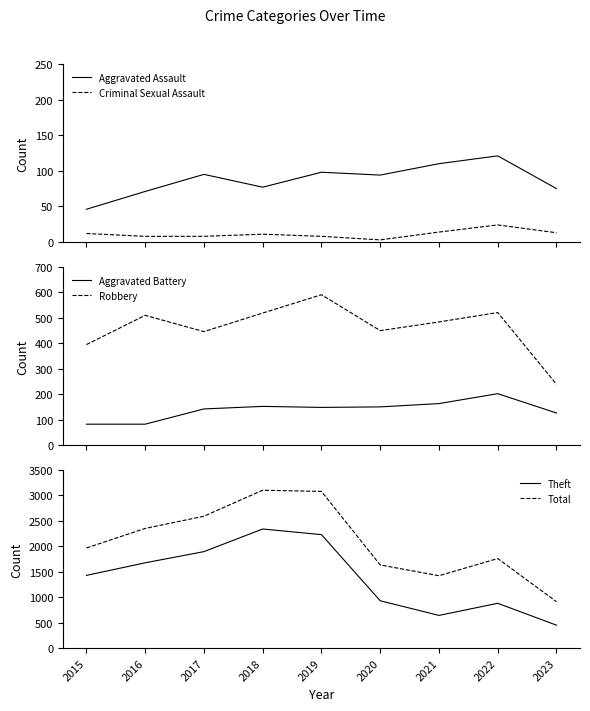

At how many categories does at least one series exceed 1202?

8